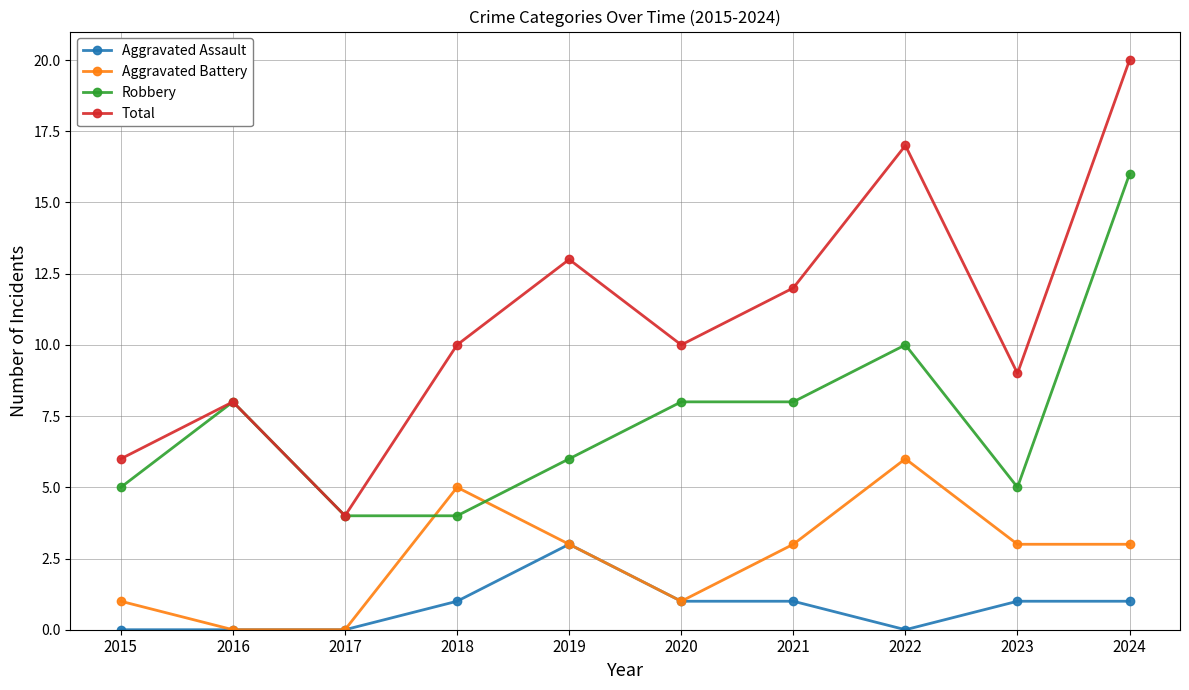

What is the value of the Robbery point at the 6th from the left?

8